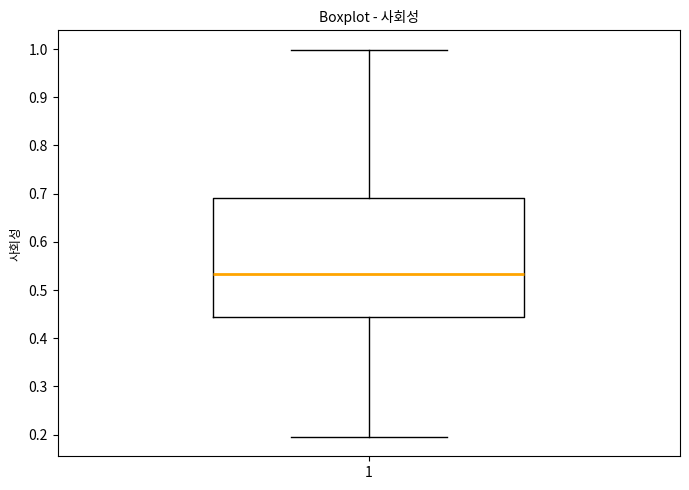

Read this box plot against the y-axis: the position of the median line, the range covered by the box, and the ends of both whiskers. The values are not printed on the chart, so give them approximately, as read against the axis.

median 0.53, box 0.44 to 0.69, whiskers 0.20 to 1.00